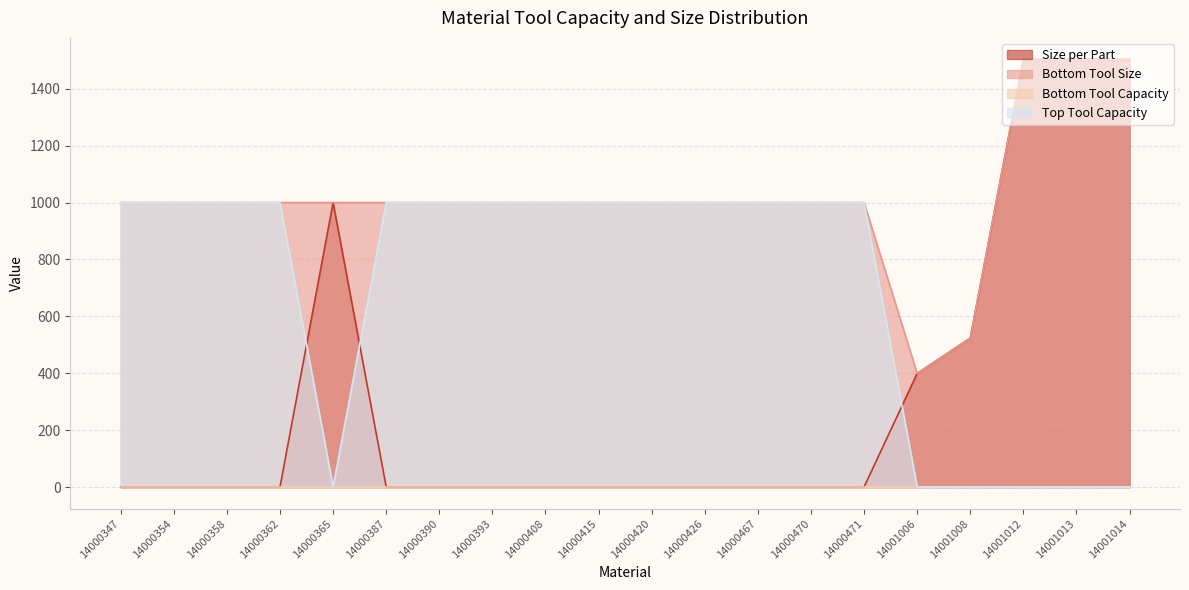

What is the sum of the Top Tool Capacity values at 14000415 and 14001012?

1000.0